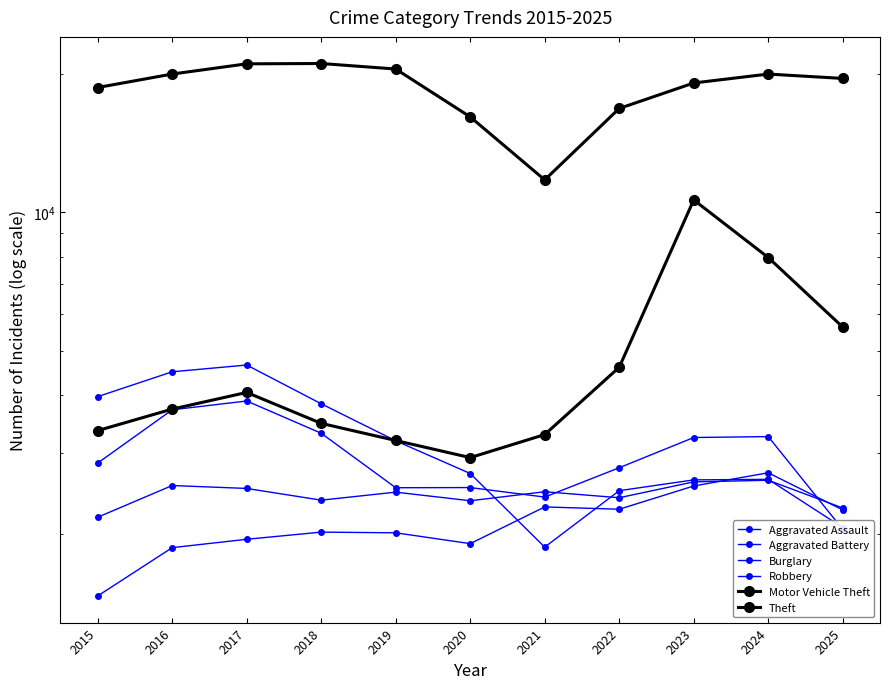

At 2020, list the series in order from smallest to largest.

Aggravated Assault, Aggravated Battery, Robbery, Burglary, Motor Vehicle Theft, Theft